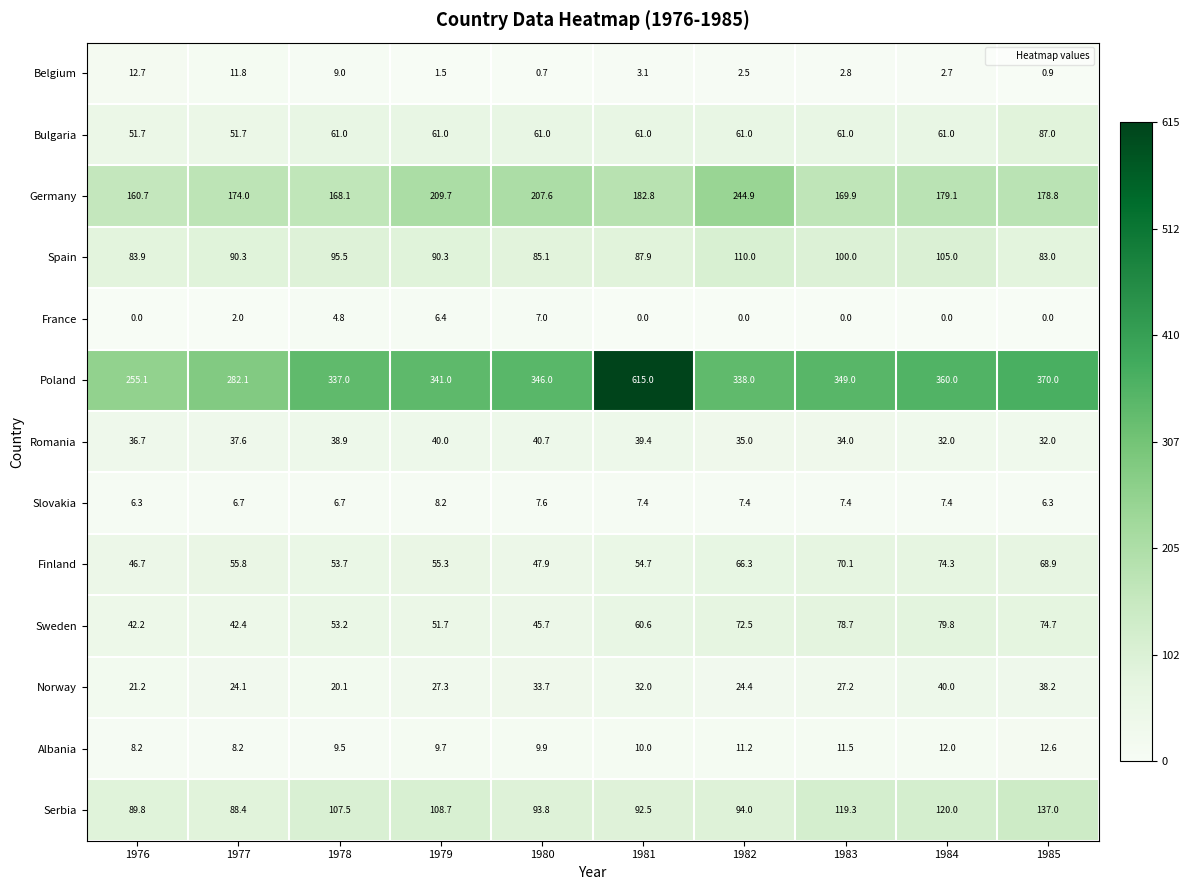

How many data points in Belgium are less than 2?

3